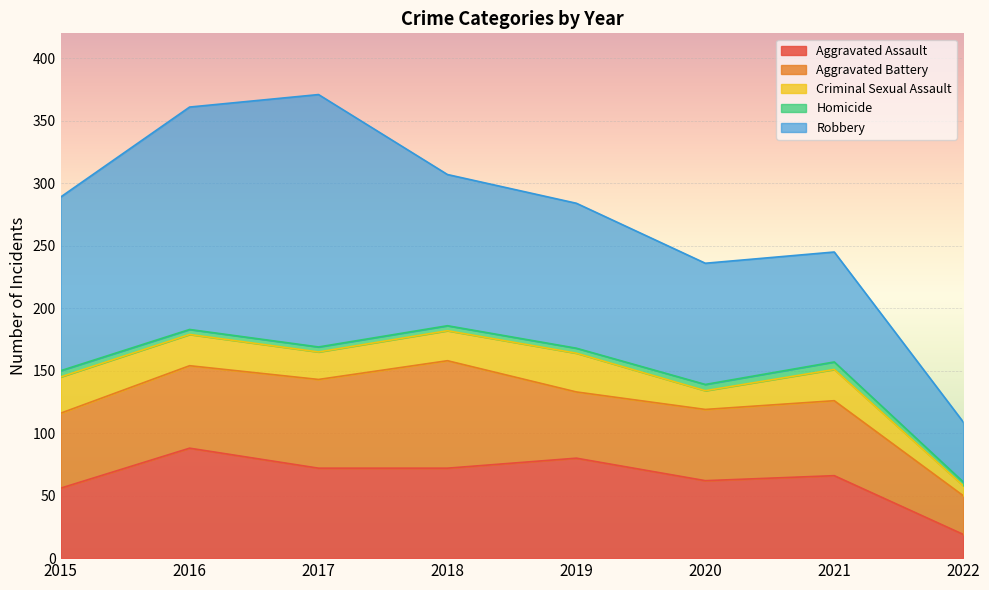

Reading right to left, extract all data points from this chart.

Aggravated Assault: 2022=19	2021=66	2020=62	2019=80	2018=72	2017=72	2016=88	2015=56
Aggravated Battery: 2022=31	2021=60	2020=57	2019=53	2018=86	2017=71	2016=66	2015=60
Criminal Sexual Assault: 2022=8	2021=25	2020=15	2019=31	2018=24	2017=22	2016=25	2015=29
Homicide: 2022=3	2021=6	2020=5	2019=4	2018=4	2017=4	2016=4	2015=5
Robbery: 2022=48	2021=88	2020=97	2019=116	2018=121	2017=202	2016=178	2015=139